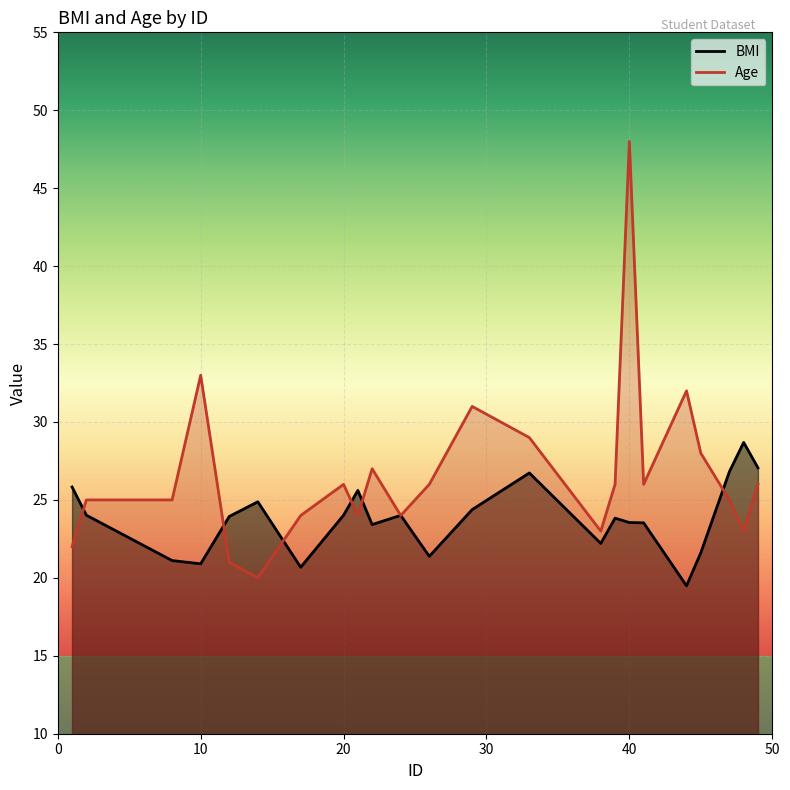

What is the value of the BMI point at the 11th from the left?

24.0